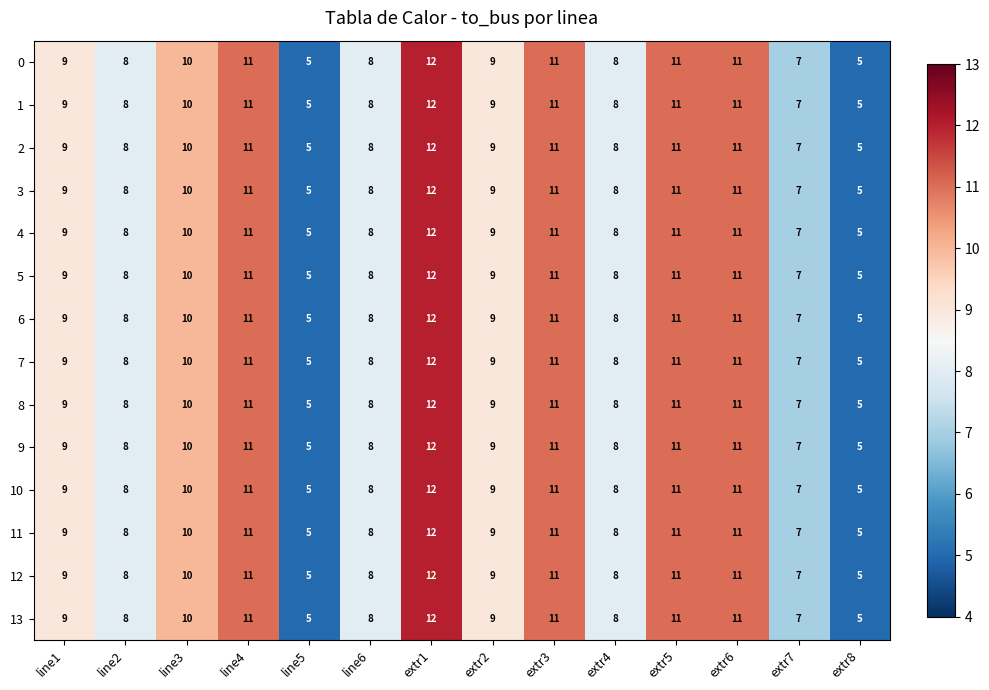

Is it true that 6 equals 2 at line5?

False